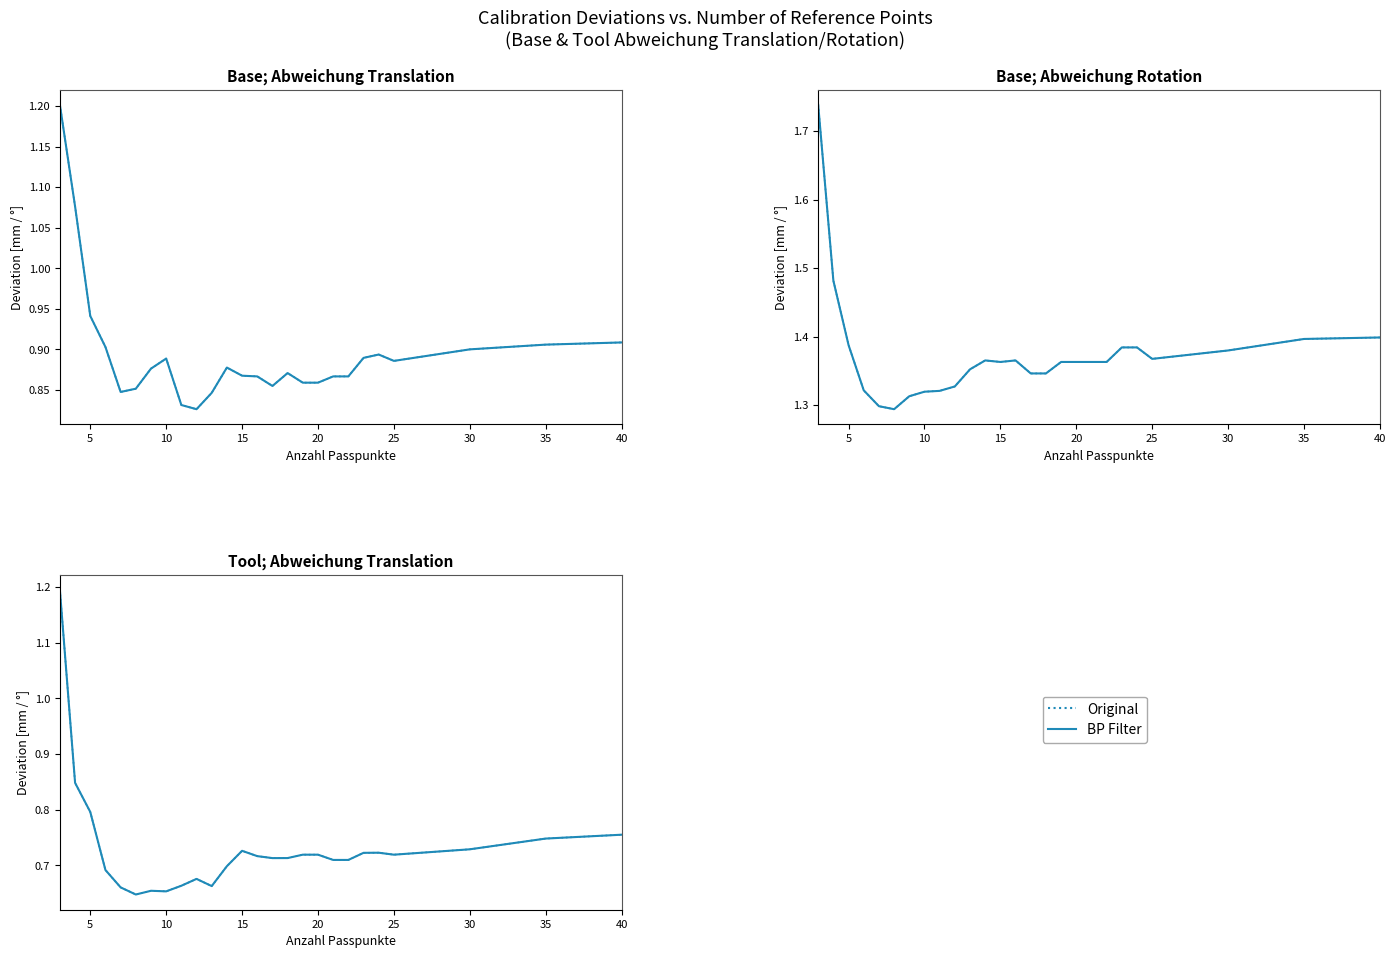

Is the value of BP Filter at 25 greater than the value of Original at 10?

No